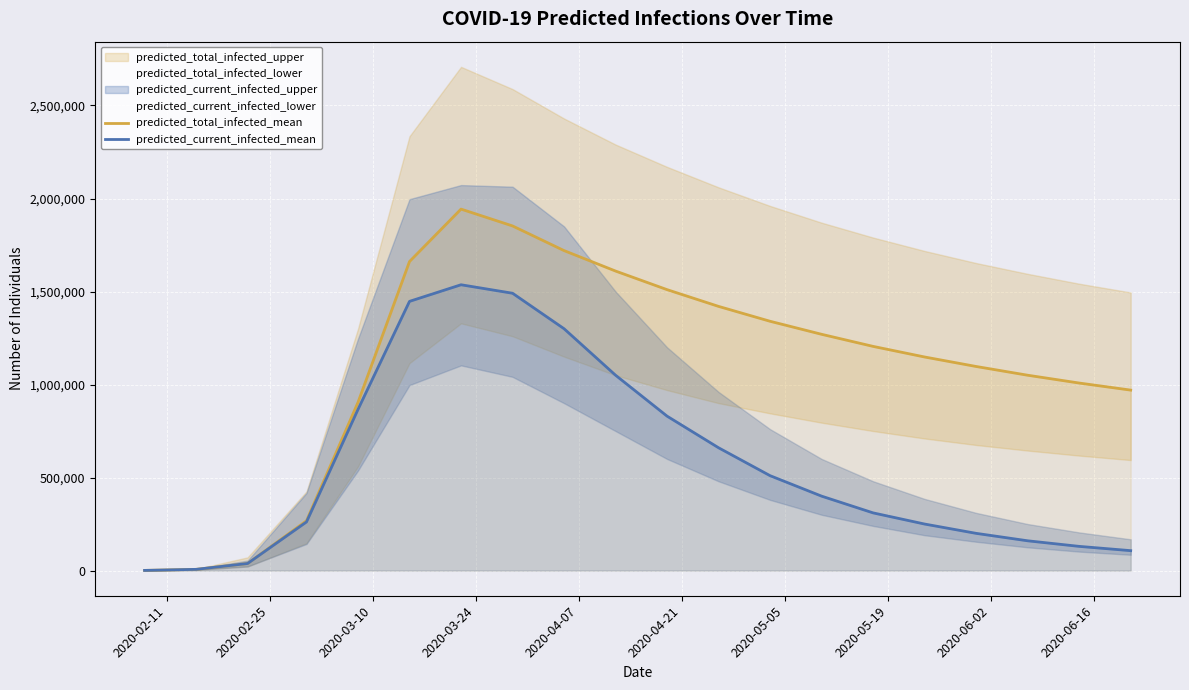

How many lines are shown in the chart?

2